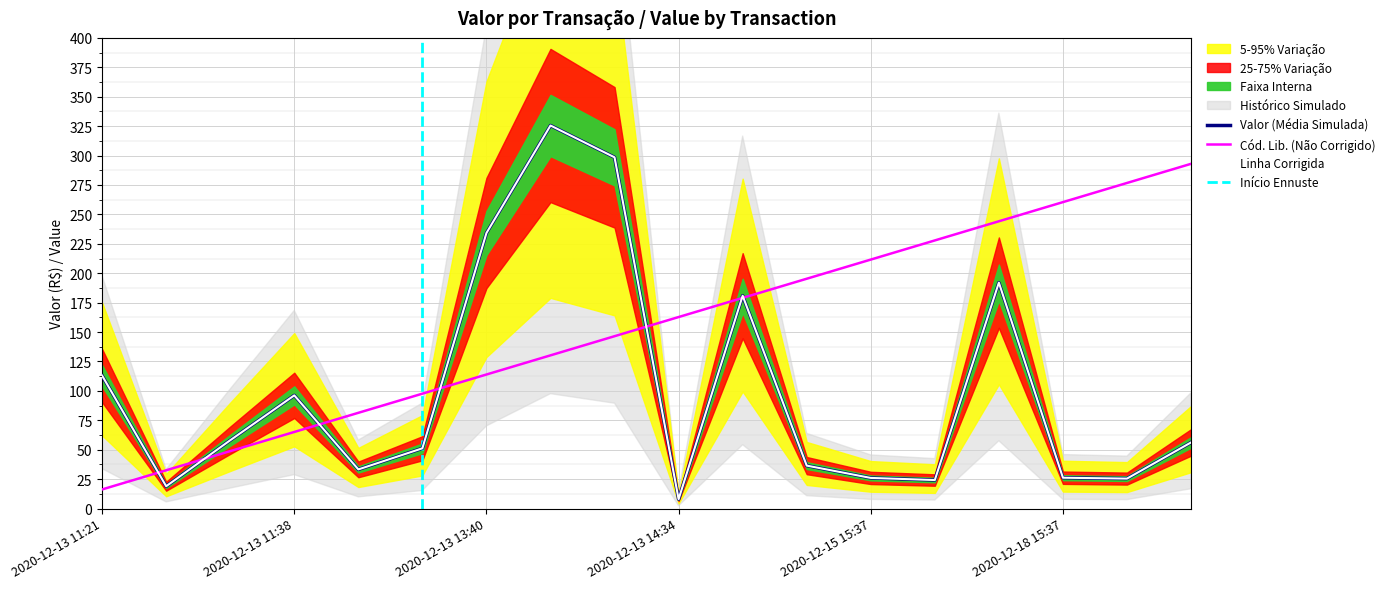

The Cód. Lib. series shows 335.9 at 2020-12-14 15:37. True or false?

False